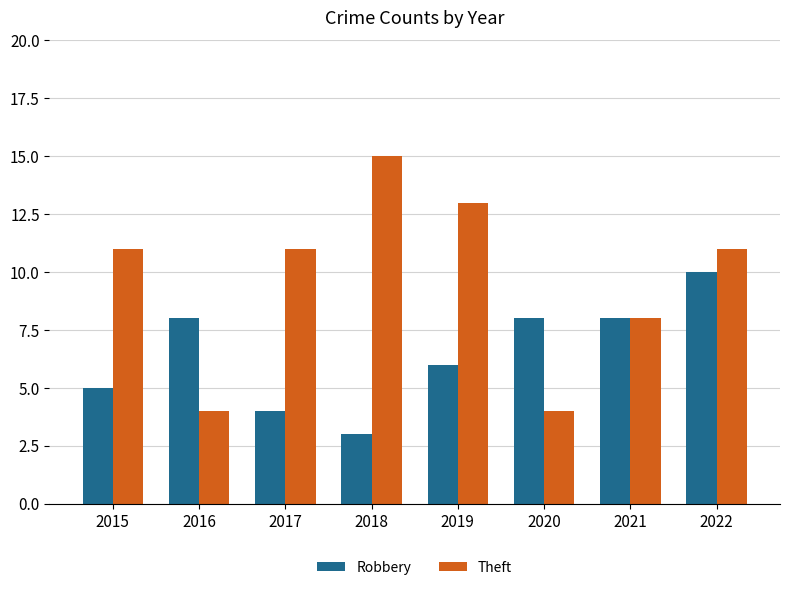

What is the sum of all Robbery values?

52